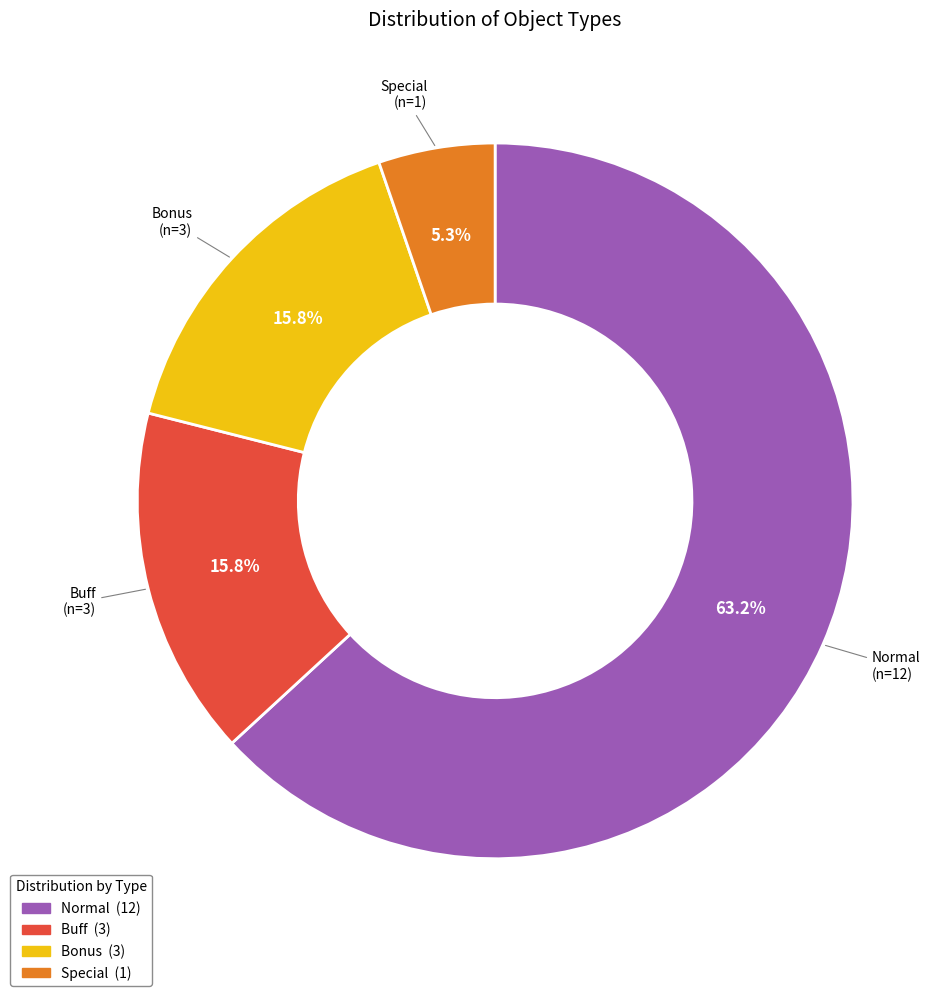

Between Bonus and Special, which is larger?

Bonus